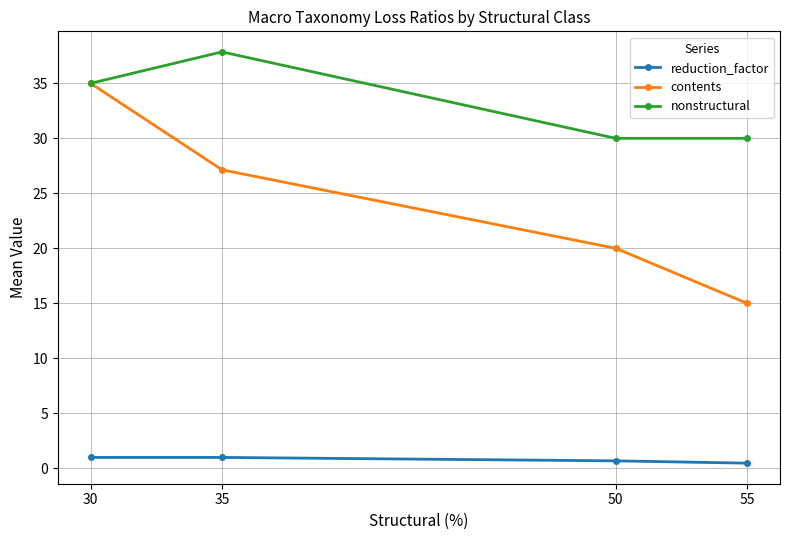

List the series in order of their peak value, lowest first.

reduction_factor, contents, nonstructural